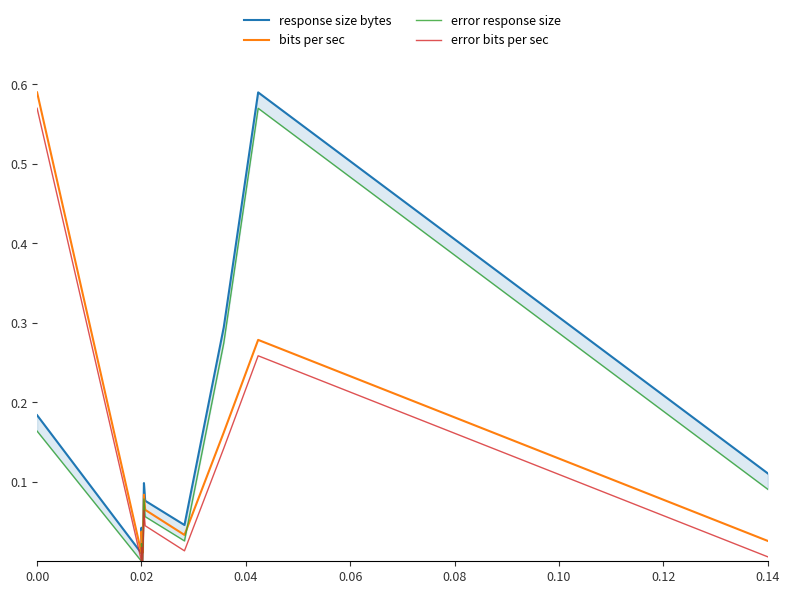

In error response size, how many points are higher than both neighbors (excluding endpoints)?

3